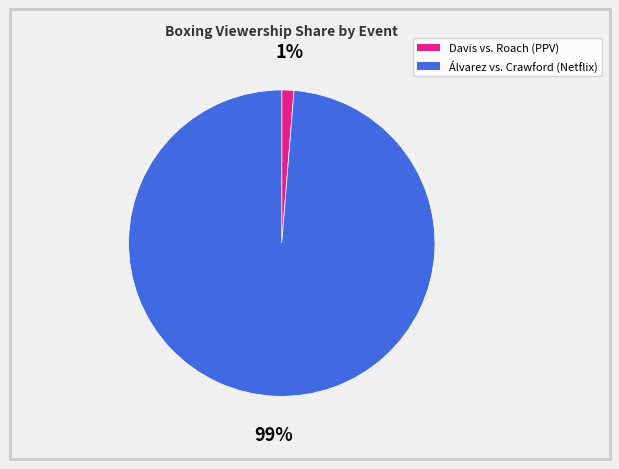

To the nearest percent, what is the average slice percentage?

50%